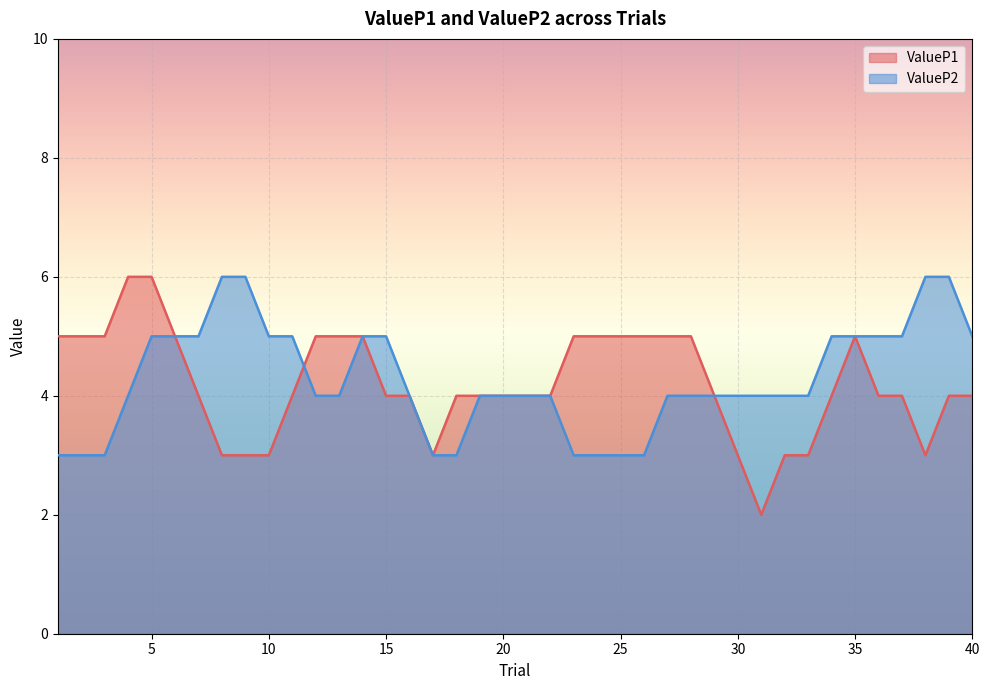

What is the maximum value shown in the chart?

6